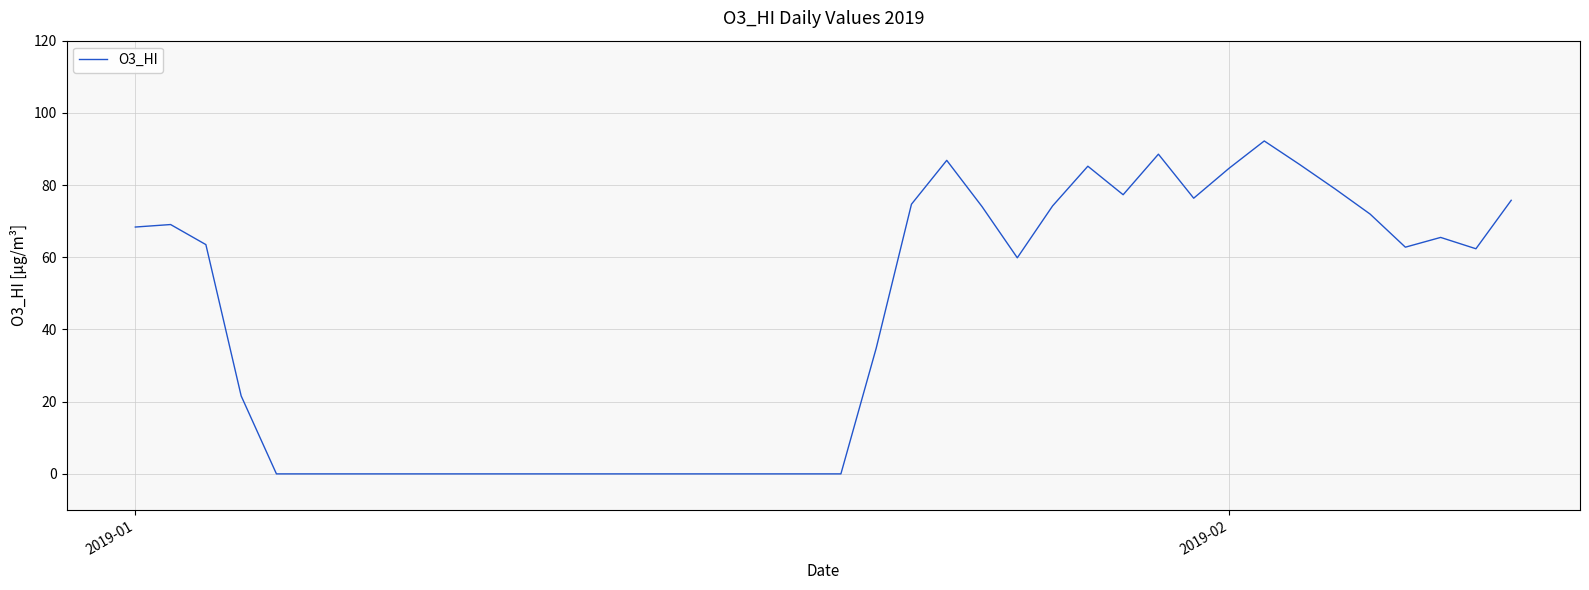

What is the difference between the maximum and minimum values?

92.2